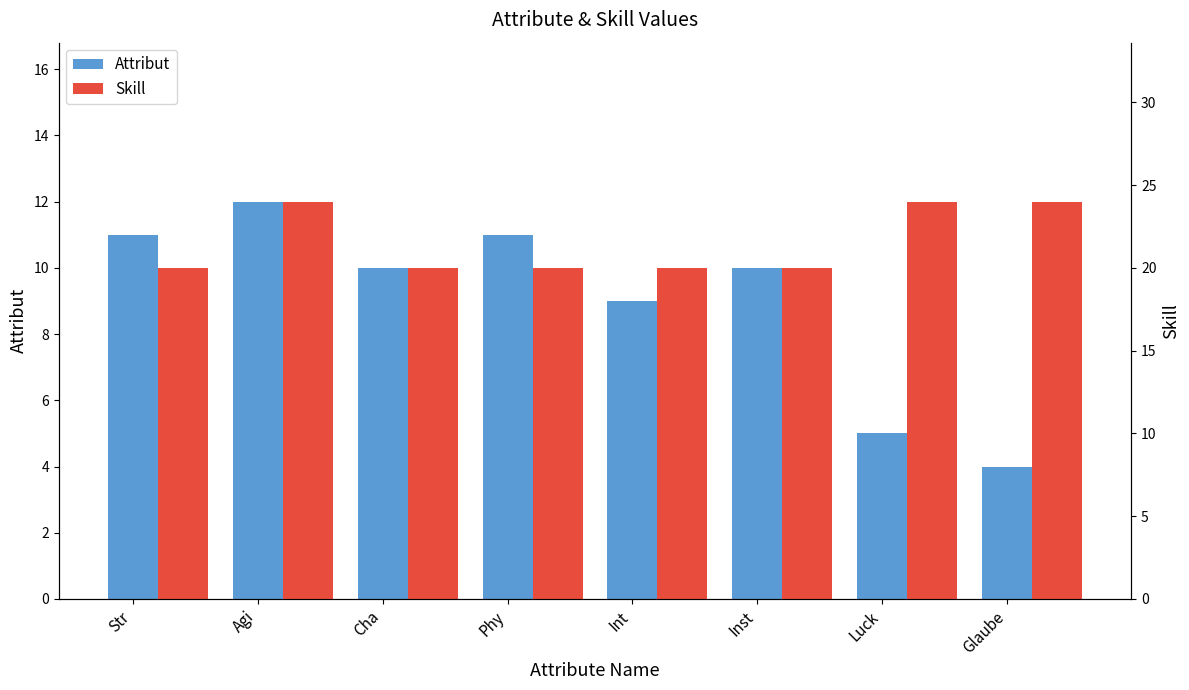

At Phy, list the series in order from smallest to largest.

Attribut, Skill